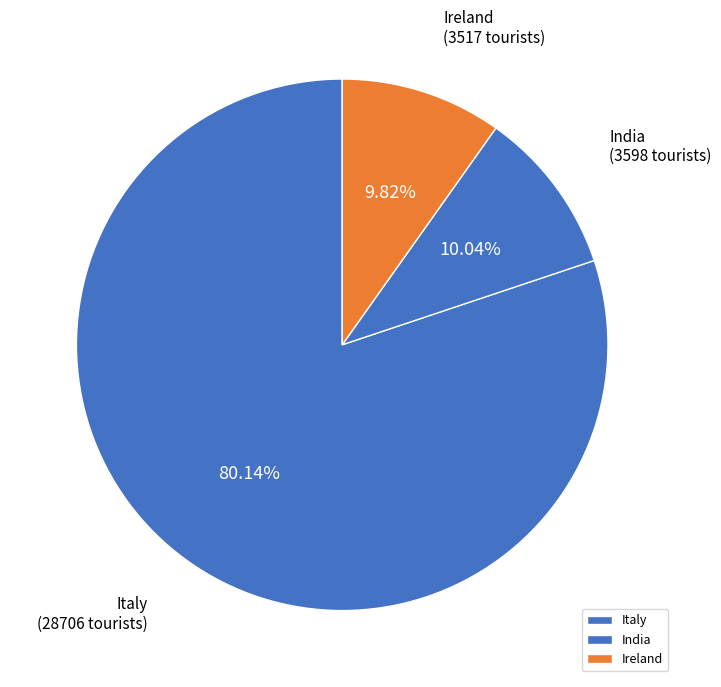

Between Ireland and Italy, which is larger?

Italy